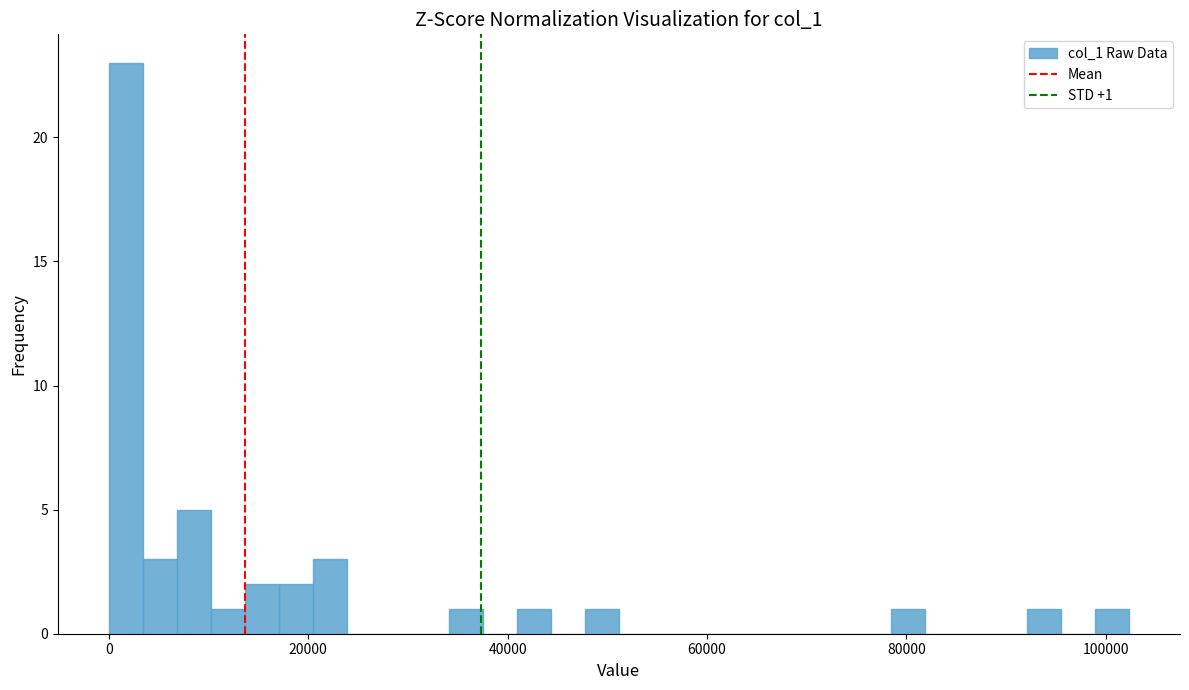

Around what value on the x-axis is the tallest bar? Give the approximate position of its centre, as read against the axis.

2000